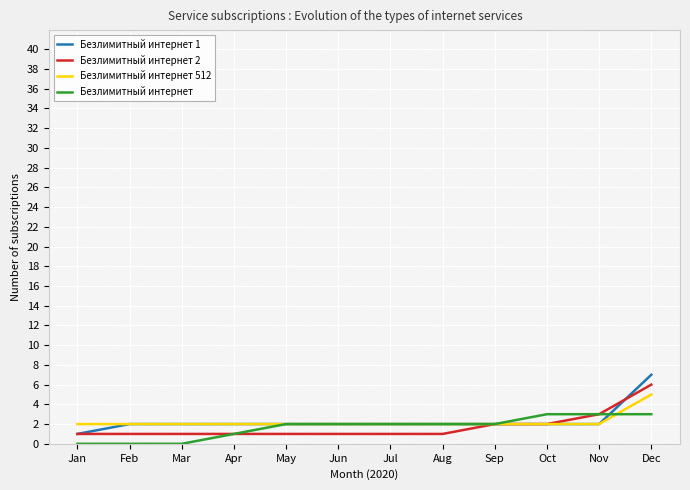

How many lines are shown in the chart?

4